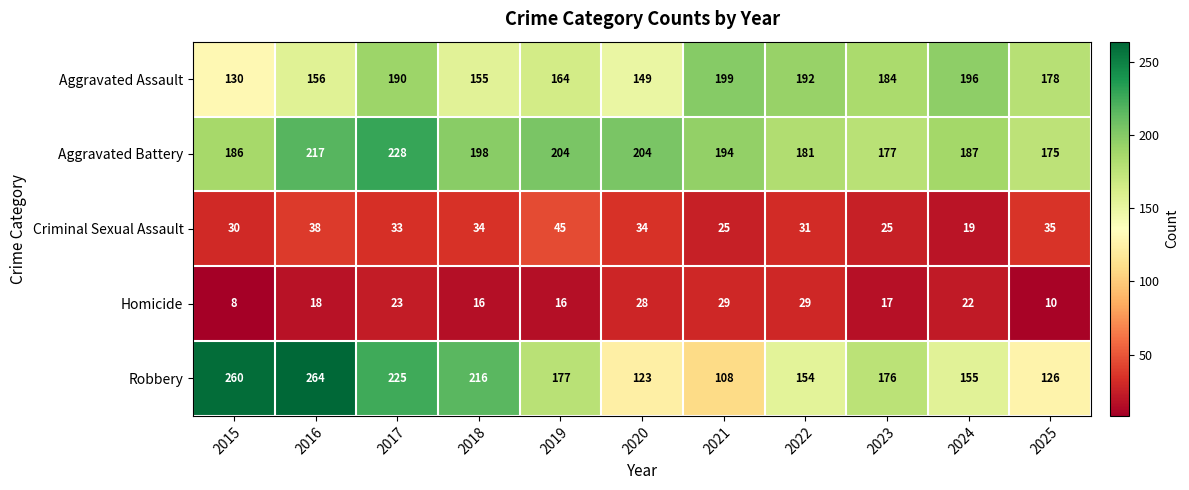

Is it true that Criminal Sexual Assault equals 34 at 2018?

True